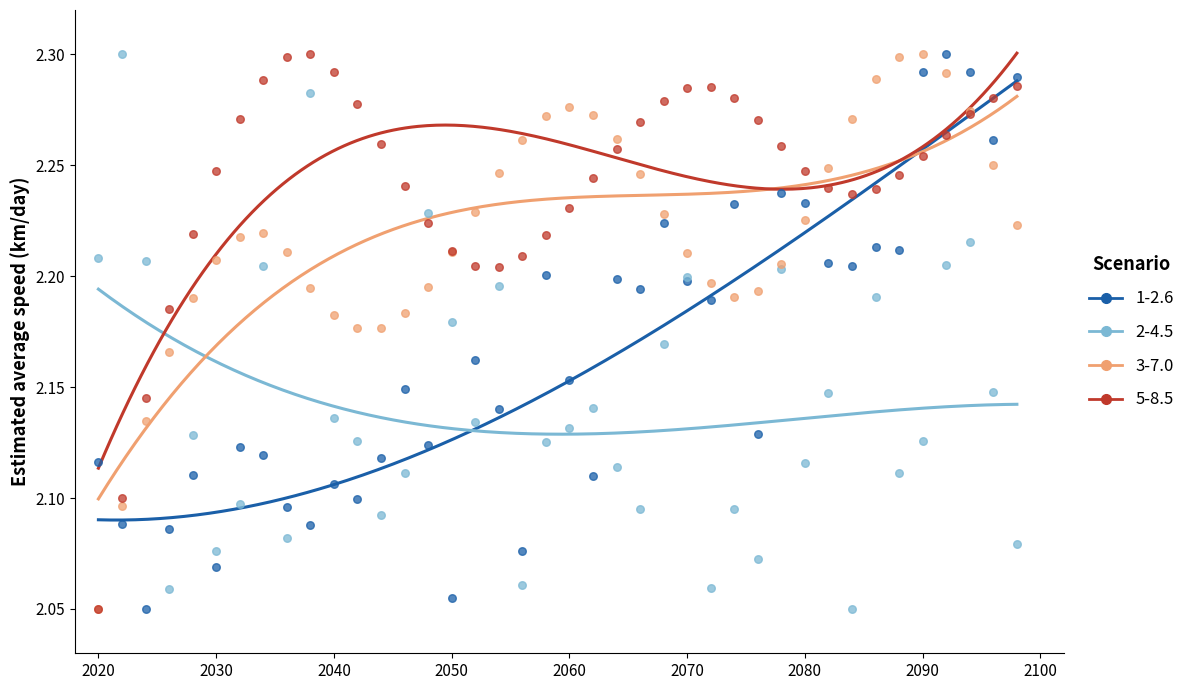

What are all the series names shown in the legend?

1-2.6, 2-4.5, 3-7.0, 5-8.5